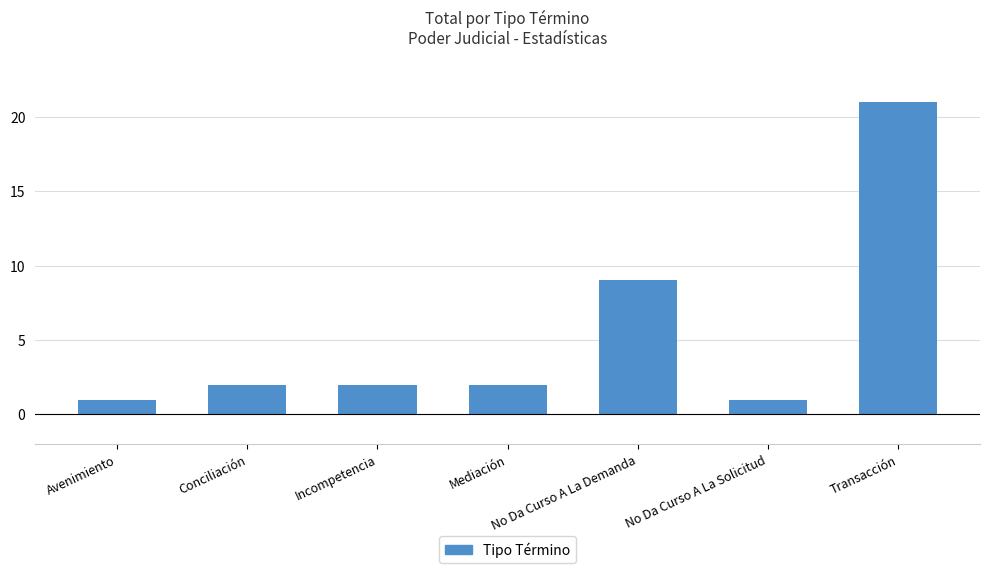

Reading right to left, extract all data points from this chart.

21	1	9	2	2	2	1